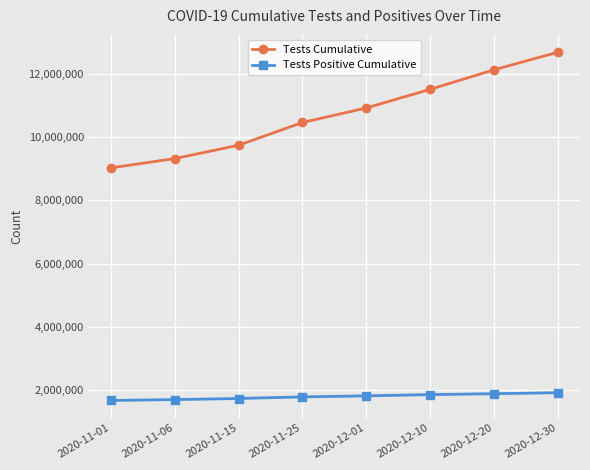

What is the minimum value shown in the chart?

1683775